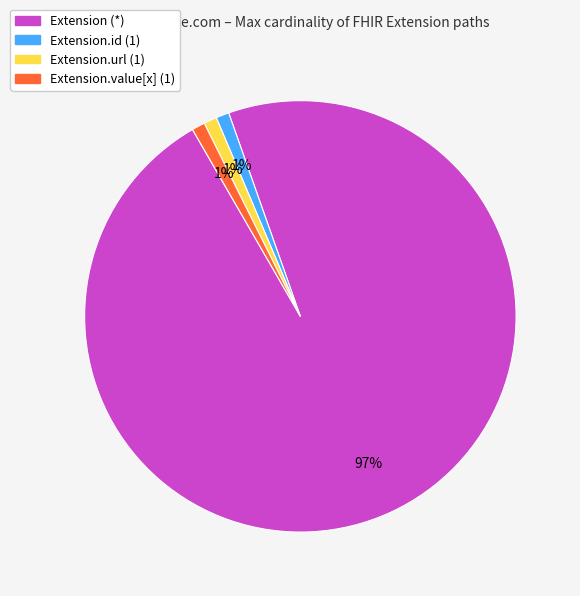

To the nearest percent, what is the average slice percentage?

25%